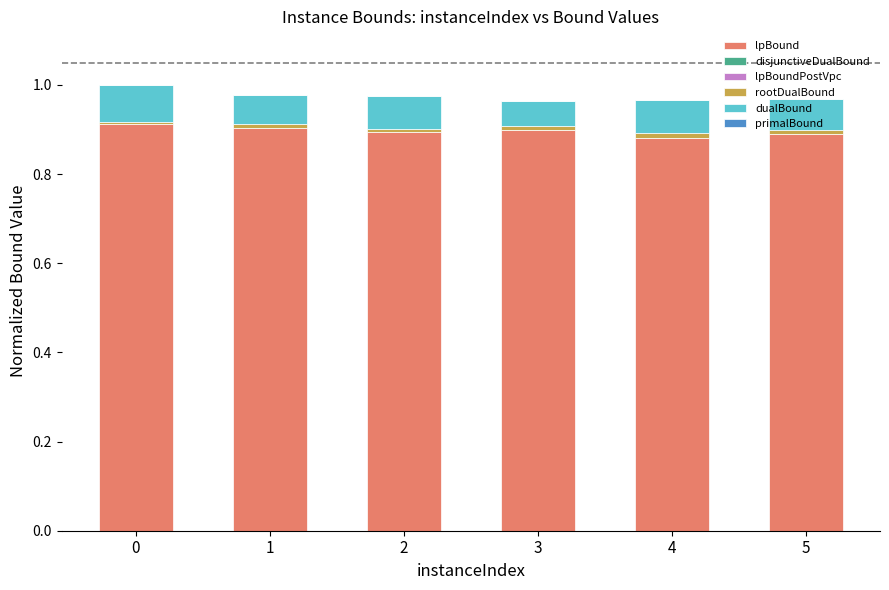

The value of lpBound at 1 is 0.9. True or false?

True